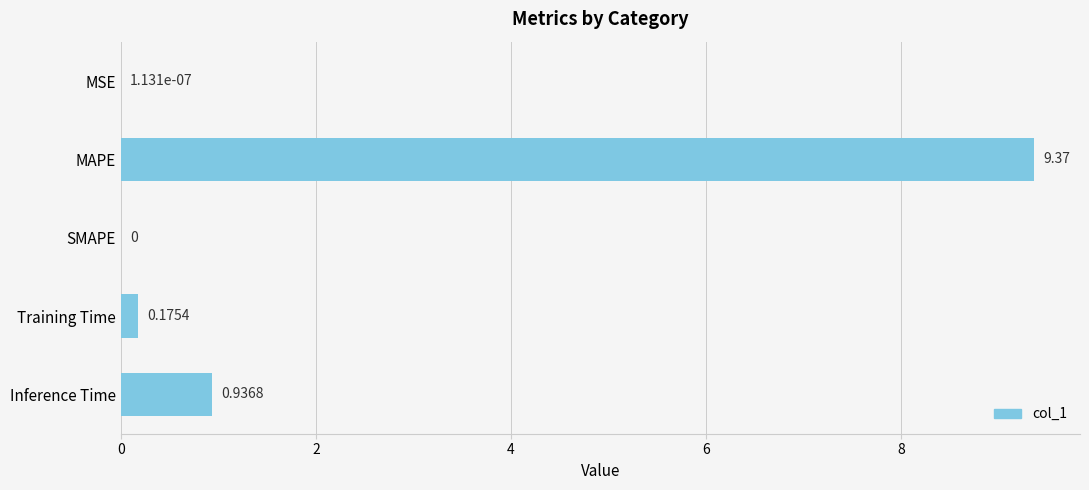

Which label corresponds to the largest value in the chart?

MAPE